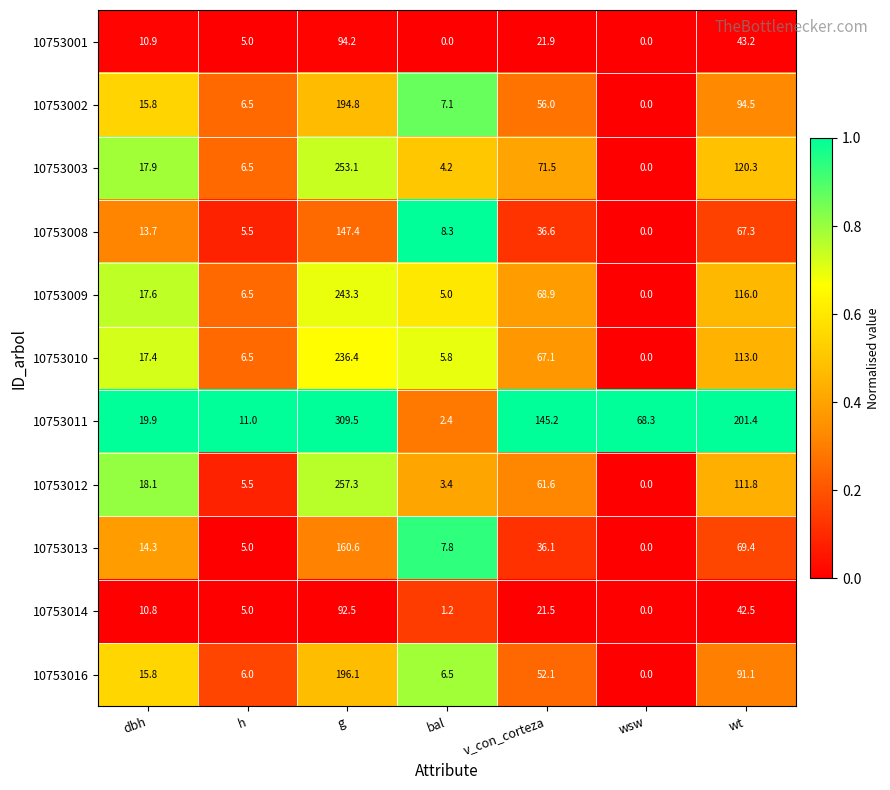

What is the sum of all 10753012 values?

457.7